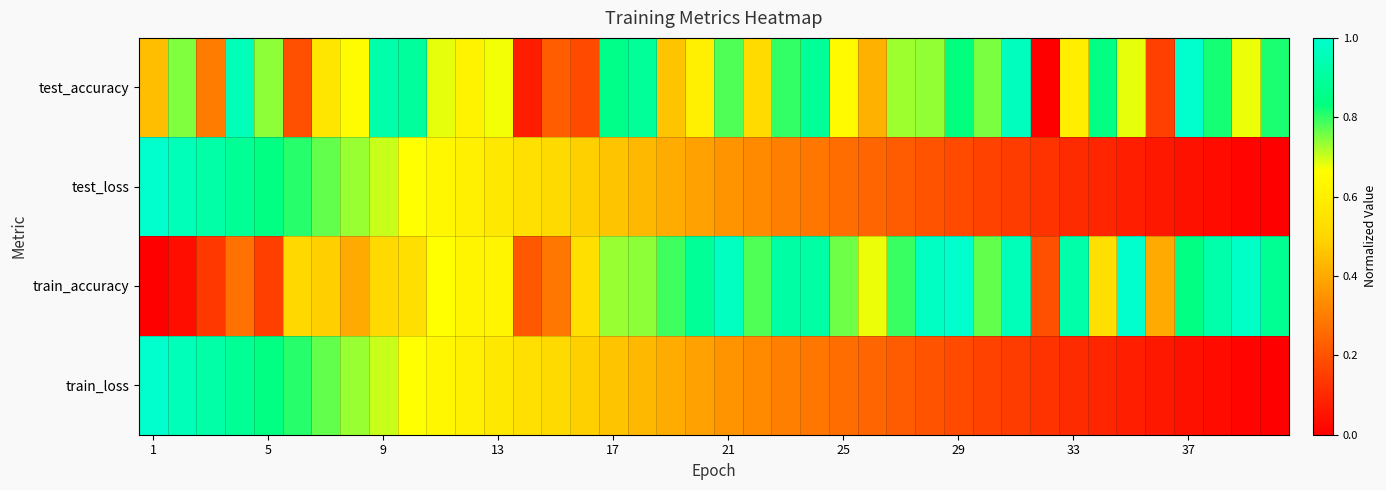

How many series are shown in this chart?

4